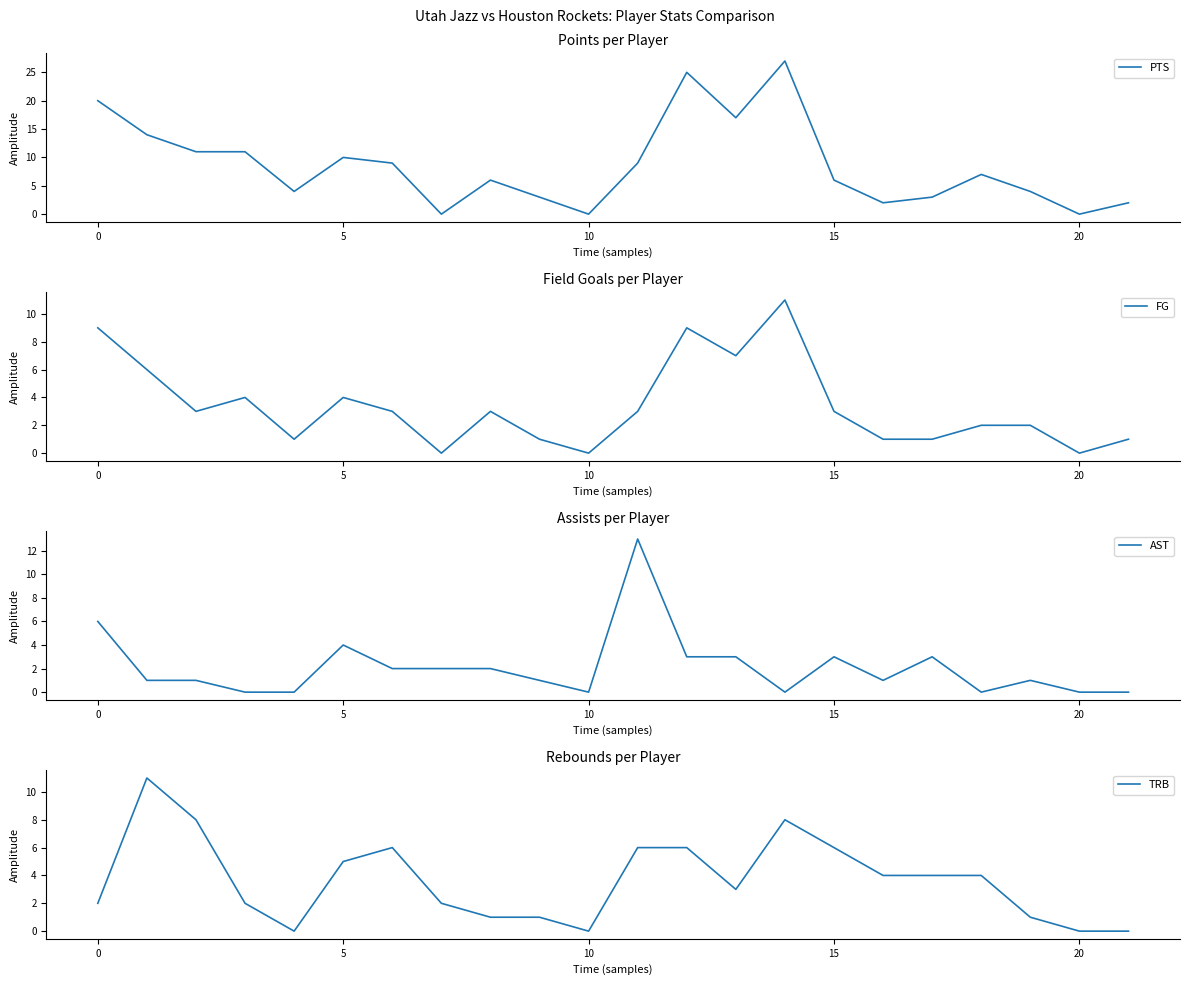

Does the chart display data point markers on the line(s)?

No